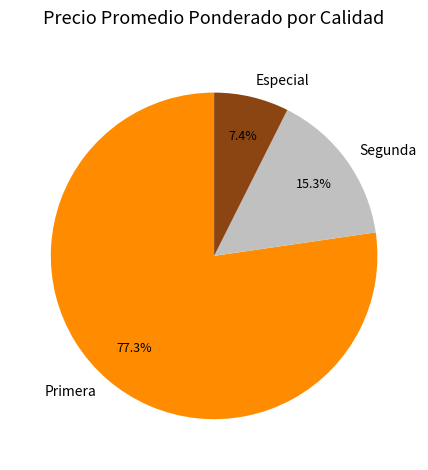

Which has a higher value, Especial or Primera?

Primera